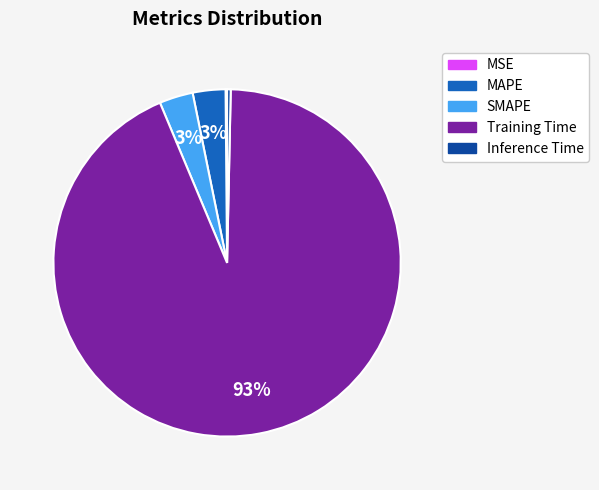

To the nearest percent, what is the difference between the MAPE and Inference Time slice percentages?

3%